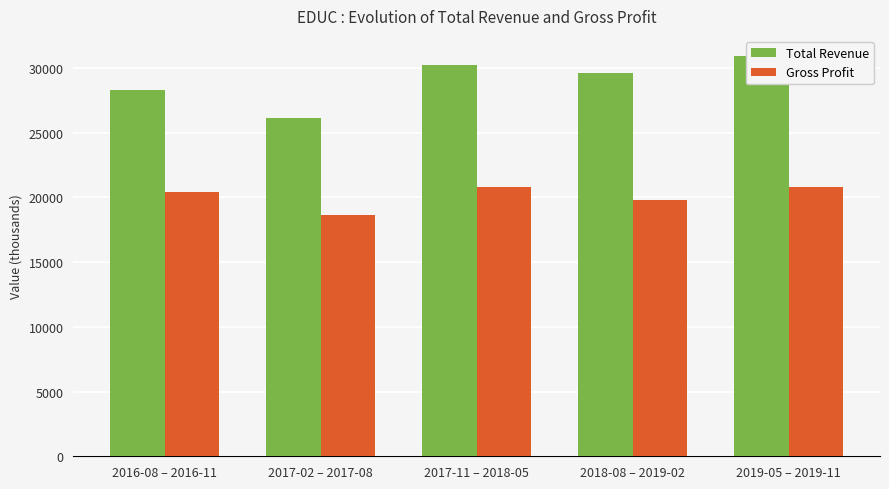

At which label does Gross Profit reach its minimum?

2017-02 – 2017-08